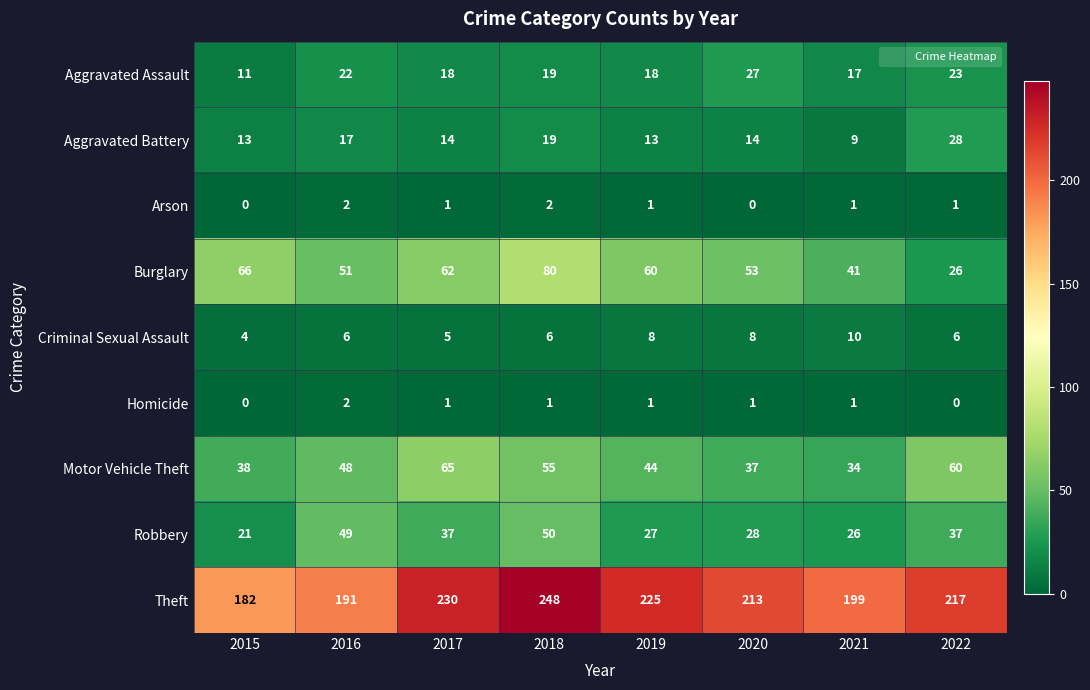

Read the Burglary value at 2015, to the nearest 5.

65